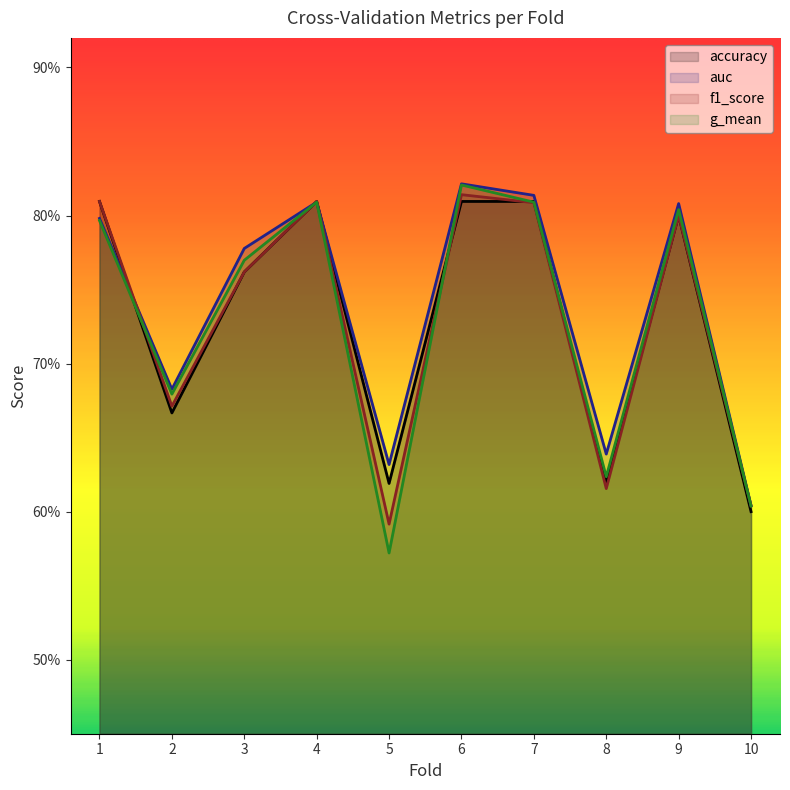

True or false: auc and accuracy intersect in this chart.

True